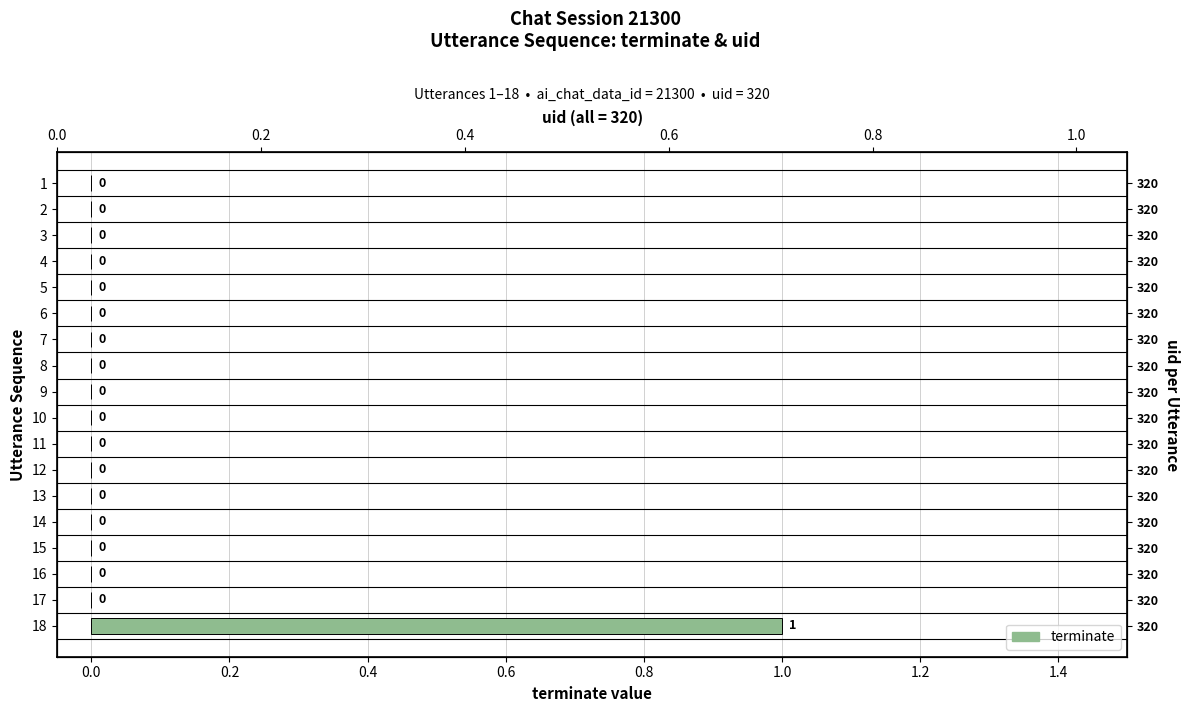

How many positive values are there?

1